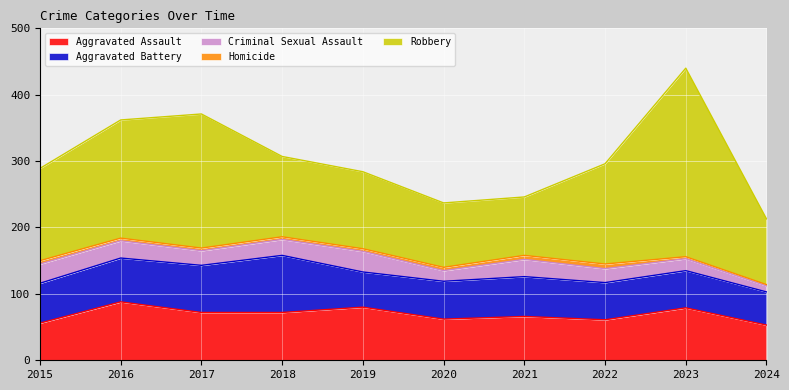

At which category does Aggravated Assault reach its first local peak?

2016